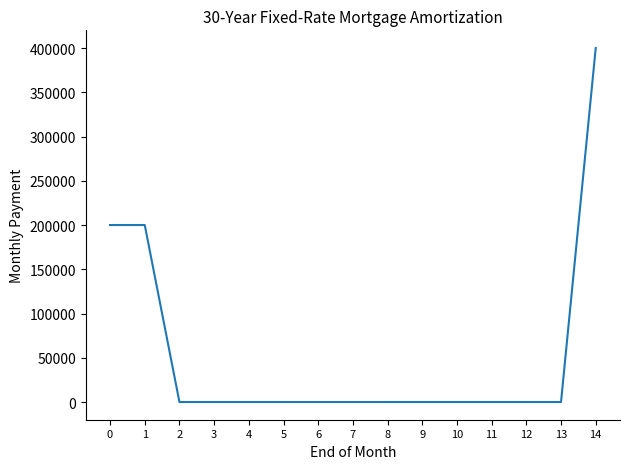

True or false: there are more than 0 points higher than both neighbors.

True